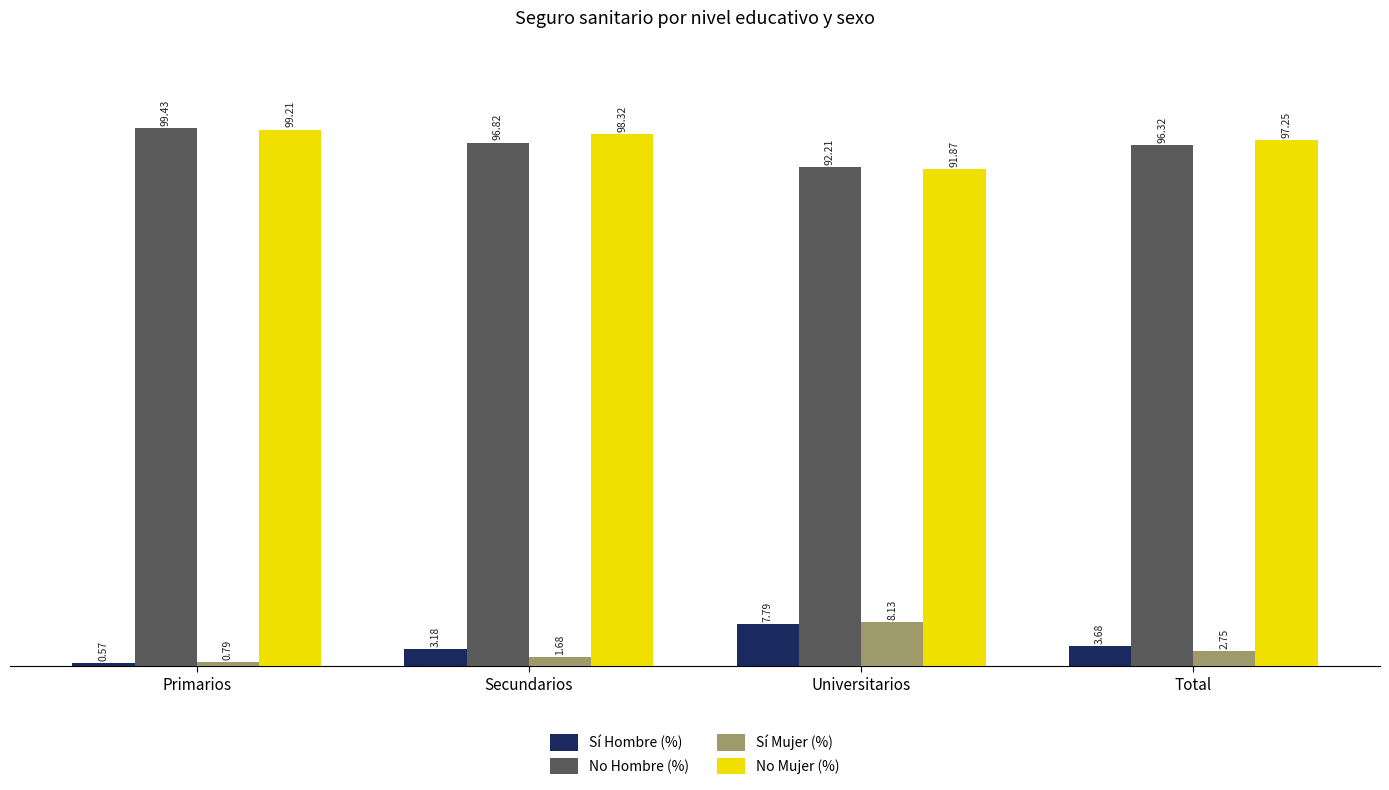

At Total, list the series in order from smallest to largest.

Sí Mujer (%), Sí Hombre (%), No Hombre (%), No Mujer (%)